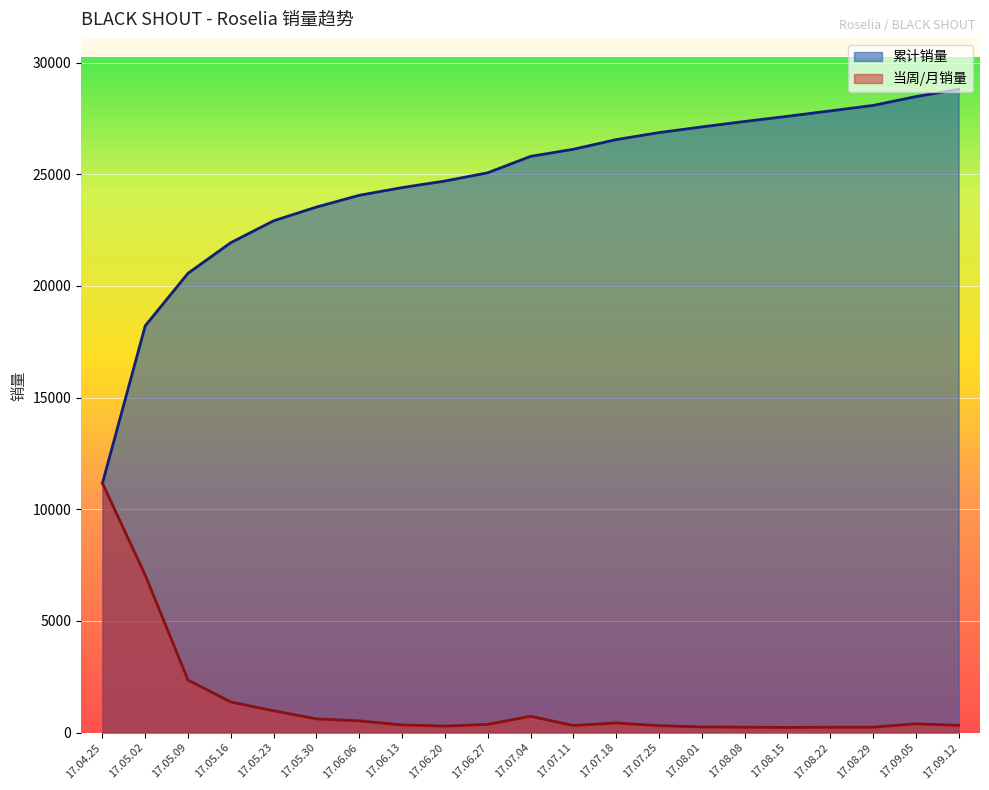

True or false: 累计销量 and 当周/月销量 cross at least once.

False